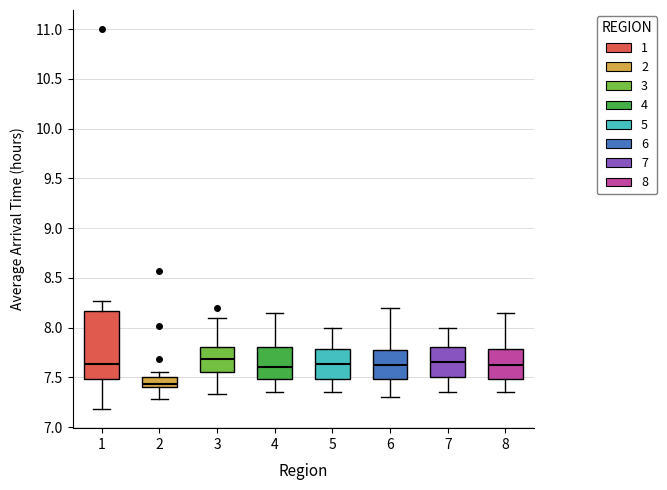

Where is the lower edge of the box at x = 3 on the y-axis? The values are not printed on the chart, so give them approximately, as read against the axis.

7.55